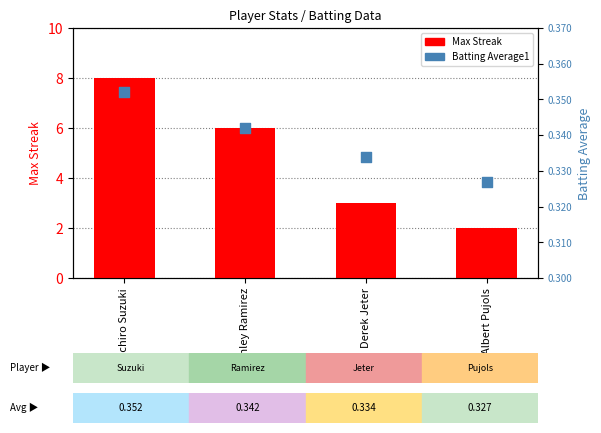

At which category is the sum across all series the highest?

Ichiro Suzuki